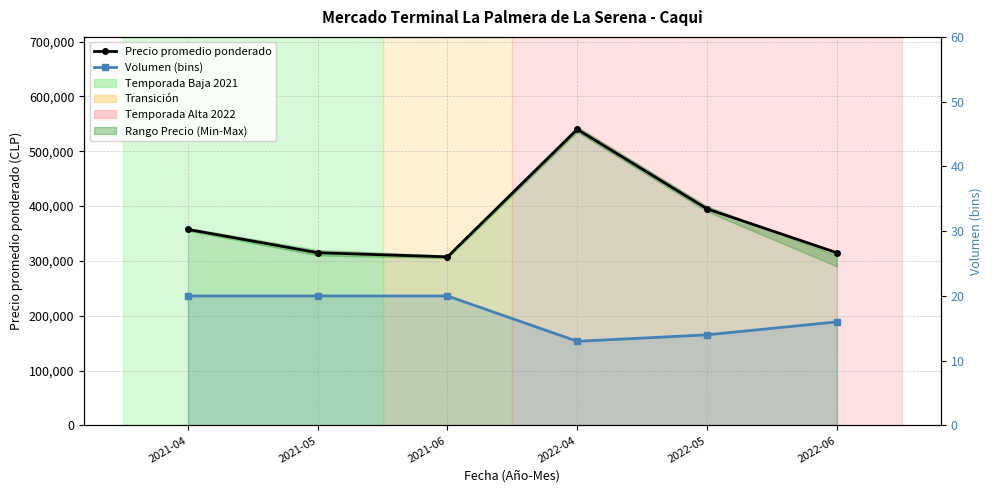

Where is the first local maximum for Precio promedio ponderado?

2022-04